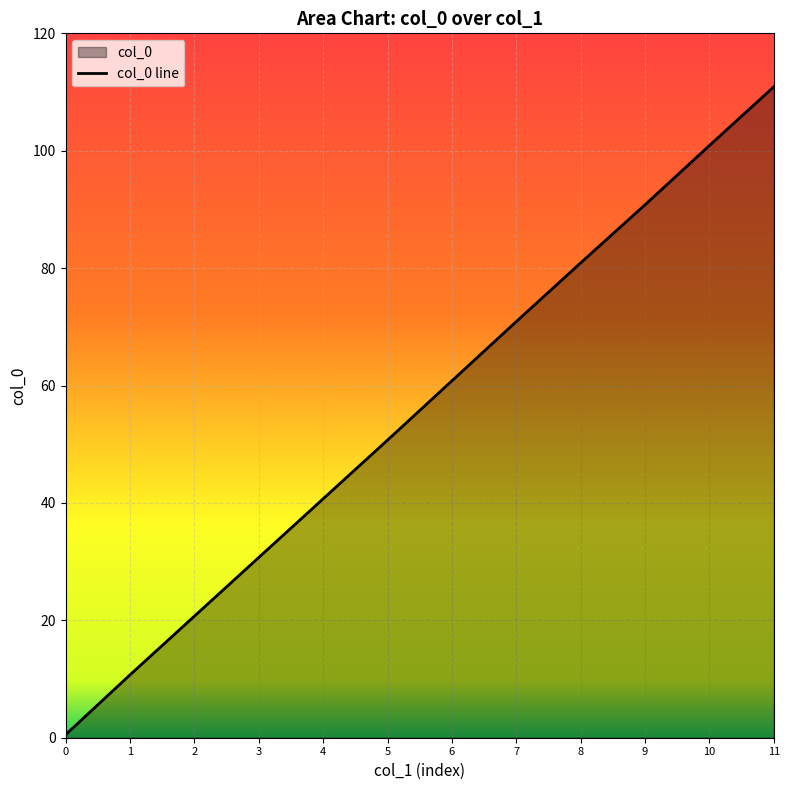

Which category has the lowest value across all series?

0